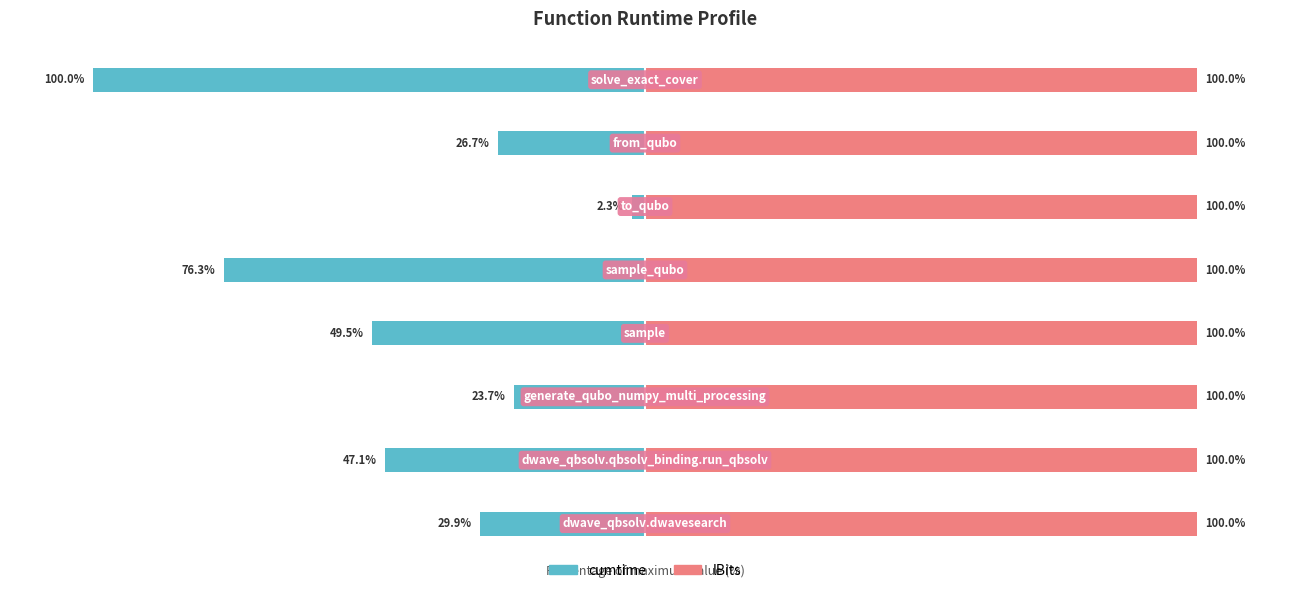

Count the number of categories in the chart.

8